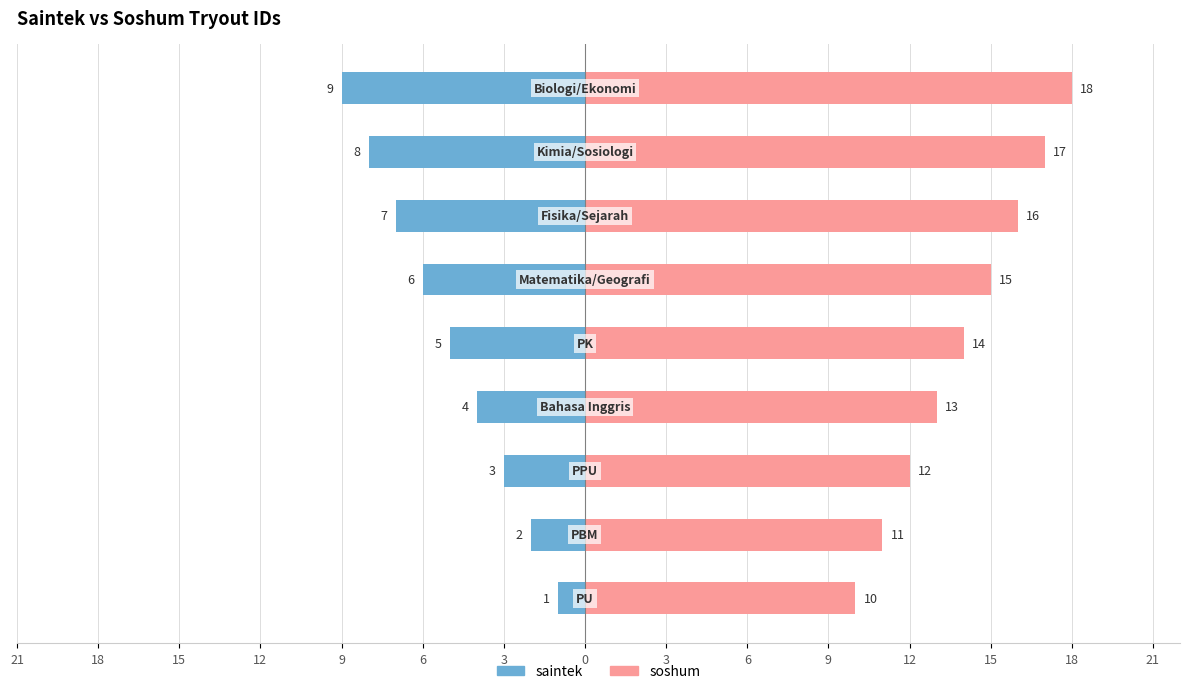

Reading left to right, transcribe all the data shown in this chart.

saintek: 21=-1	18=-2	15=-3	12=-4	9=-5	6=-6	3=-7	0=-8	3=-9
soshum: 21=10	18=11	15=12	12=13	9=14	6=15	3=16	0=17	3=18